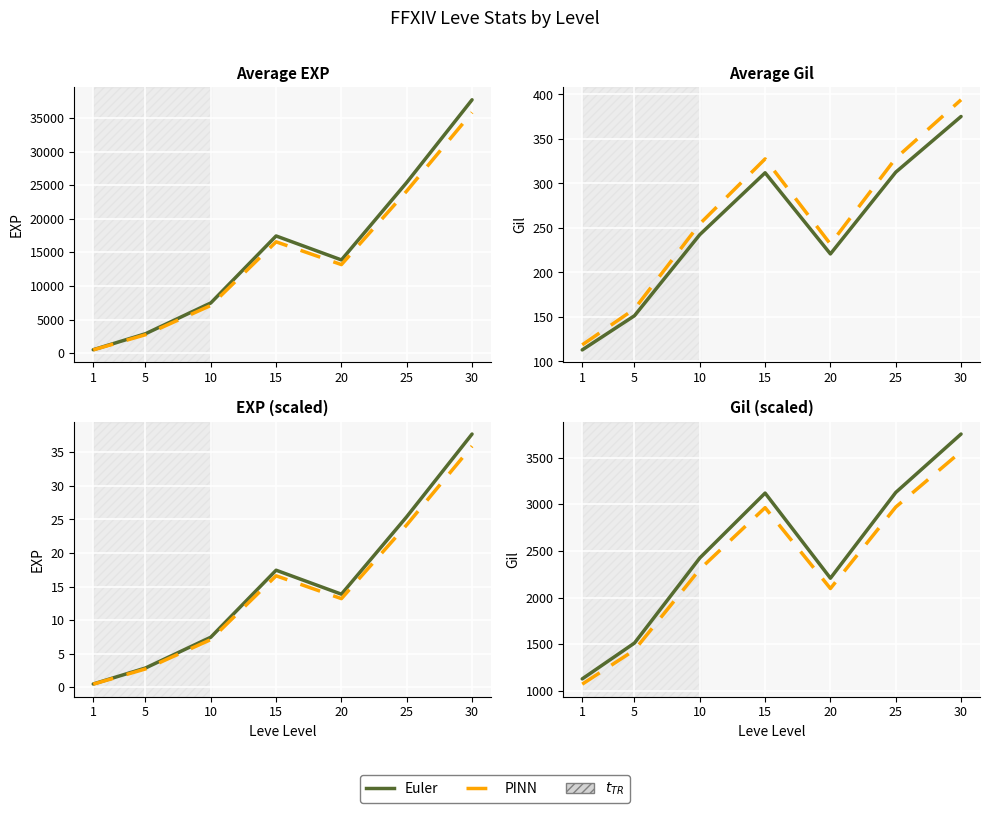

True or false: PINN and Euler cross at least once.

False